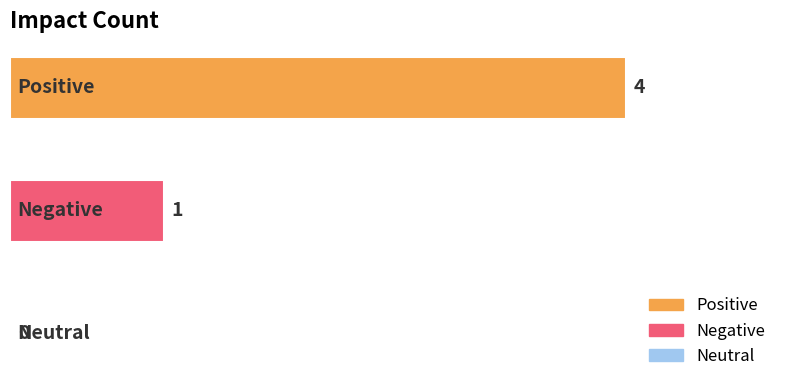

What is the greatest value displayed?

4